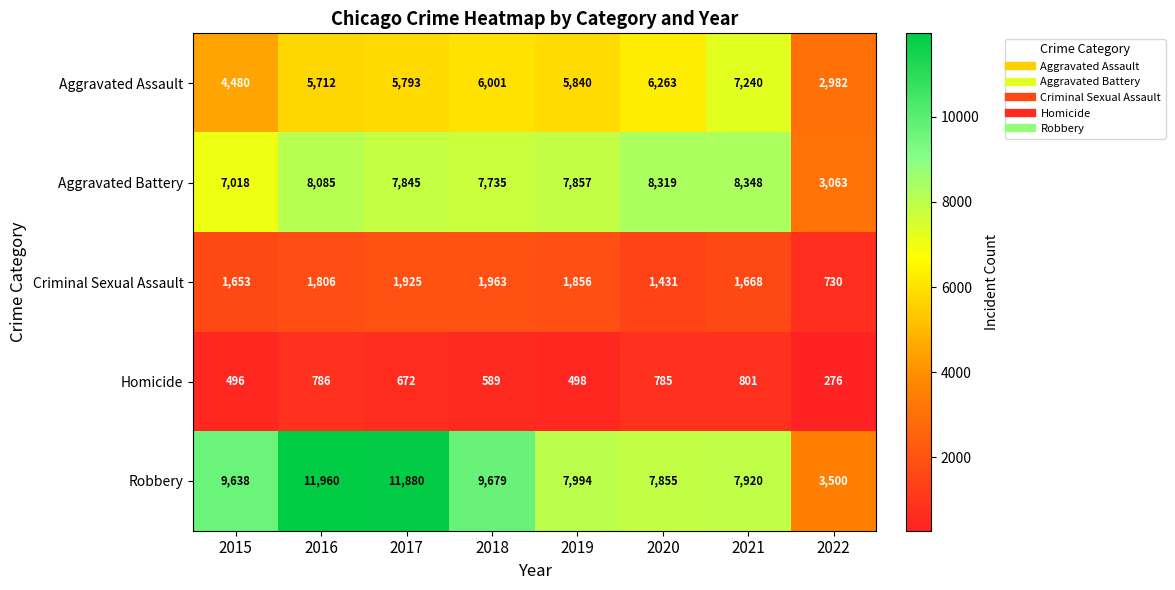

The value of Homicide at 2022 is 276. True or false?

True